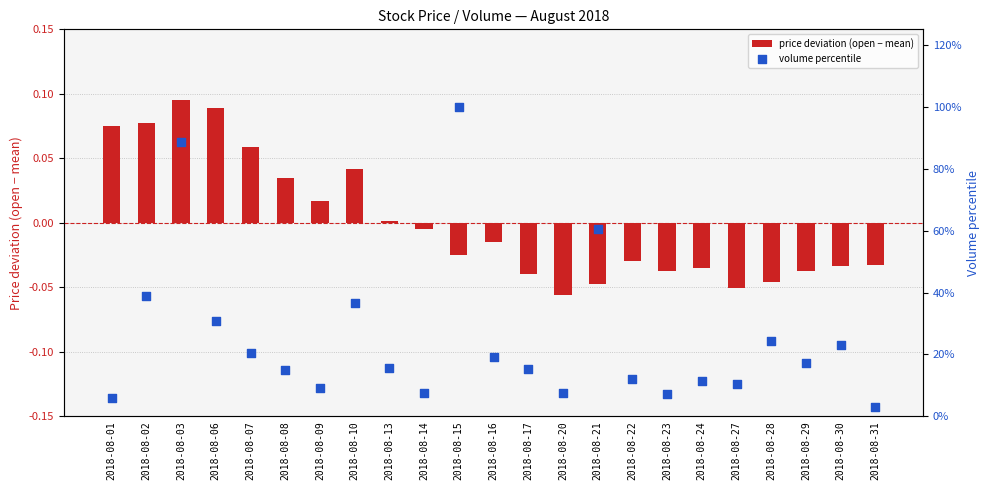

Which series reaches the minimum Y coordinate?

price deviation (open − mean)